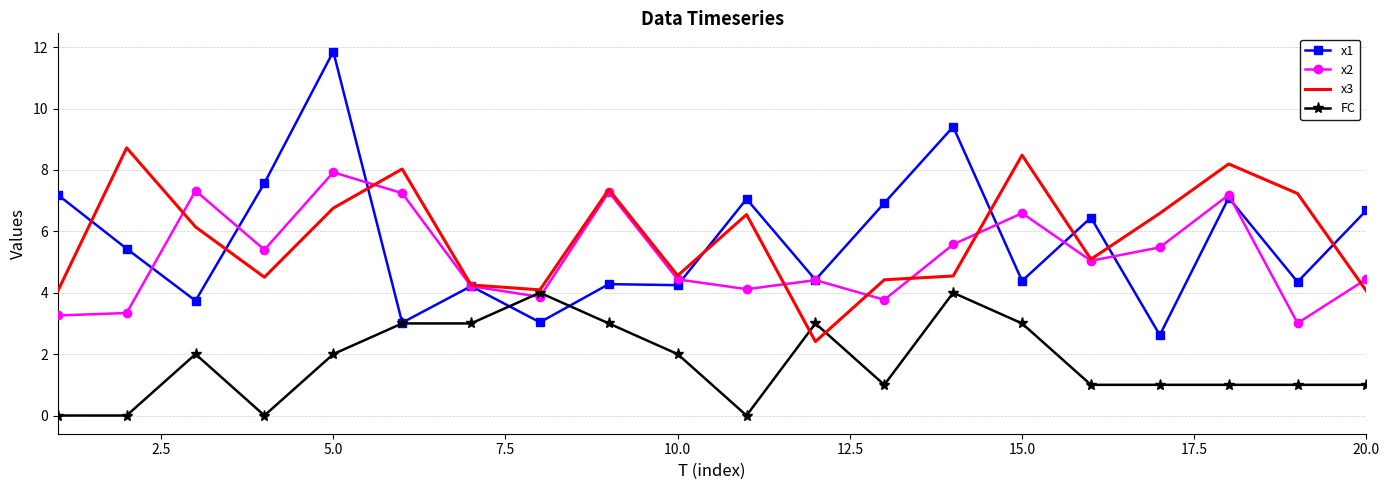

Rank the series by their maximum value, from highest to lowest.

x1, x3, x2, FC